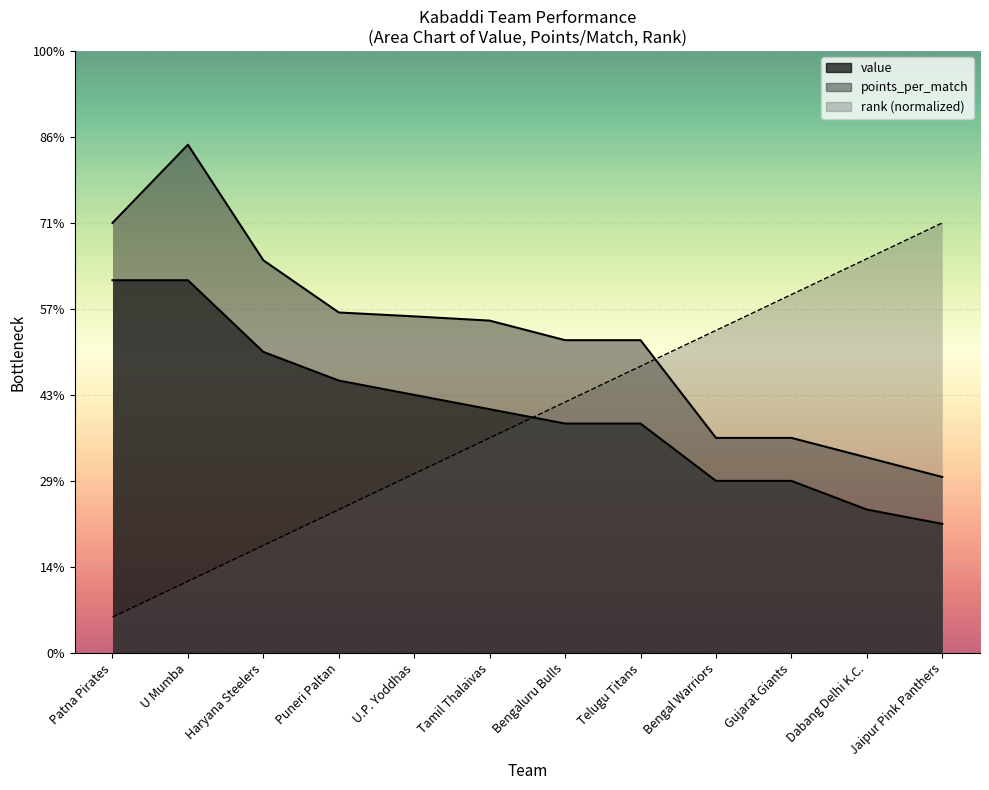

Between which two adjacent categories do points_per_match and rank first intersect?

Telugu Titans and Bengal Warriors